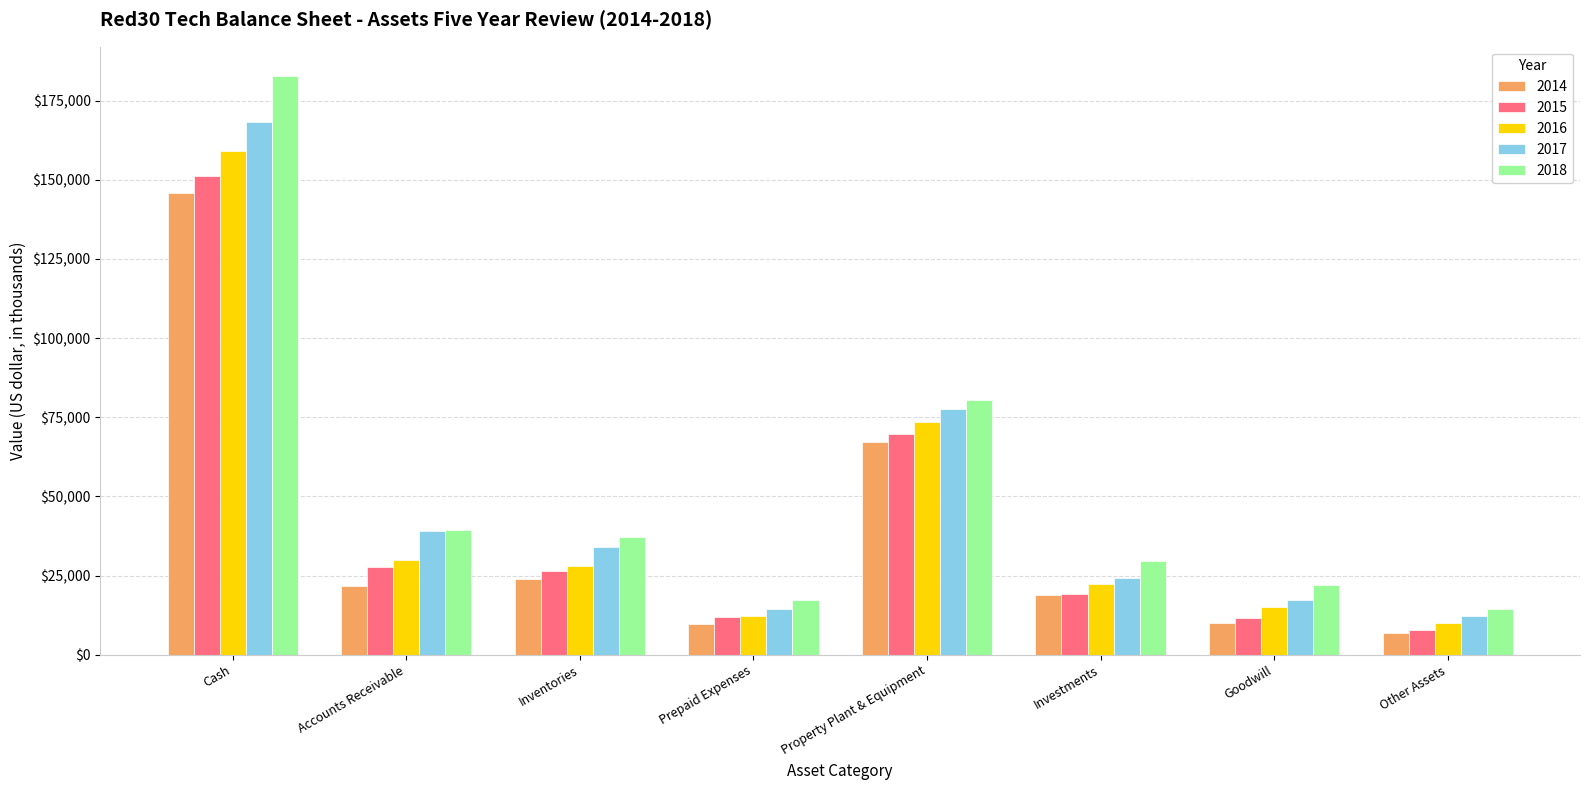

How many data points in 2014 are less than 21685?

4